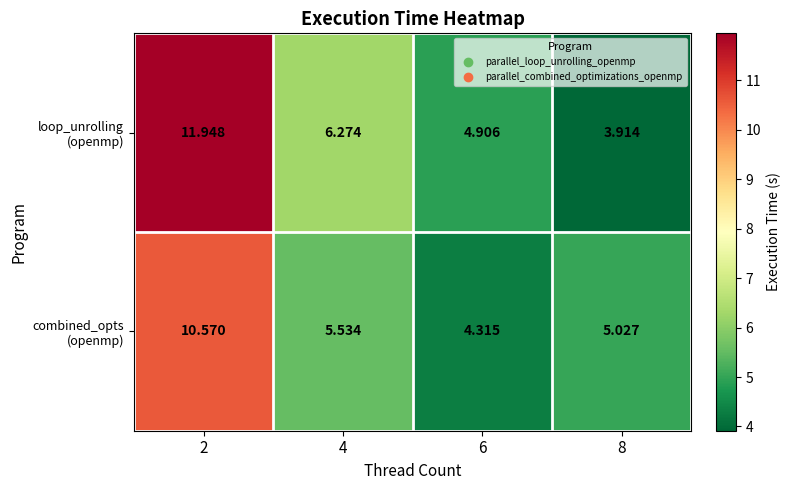

Which series has the widest spread of values?

loop_unrolling (openmp)